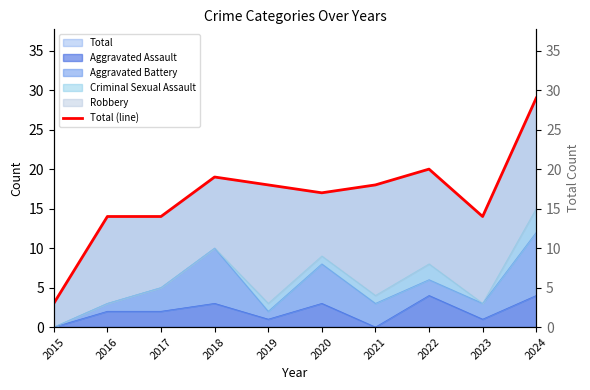

What is the value of the 8th point from the left?

20